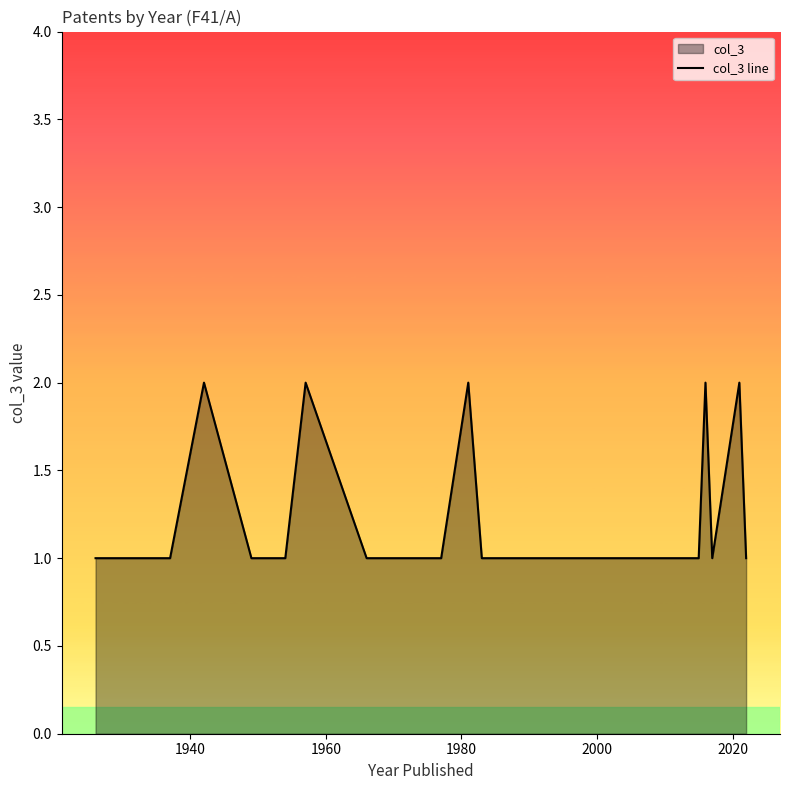

How many values are between 1 and 2?

22